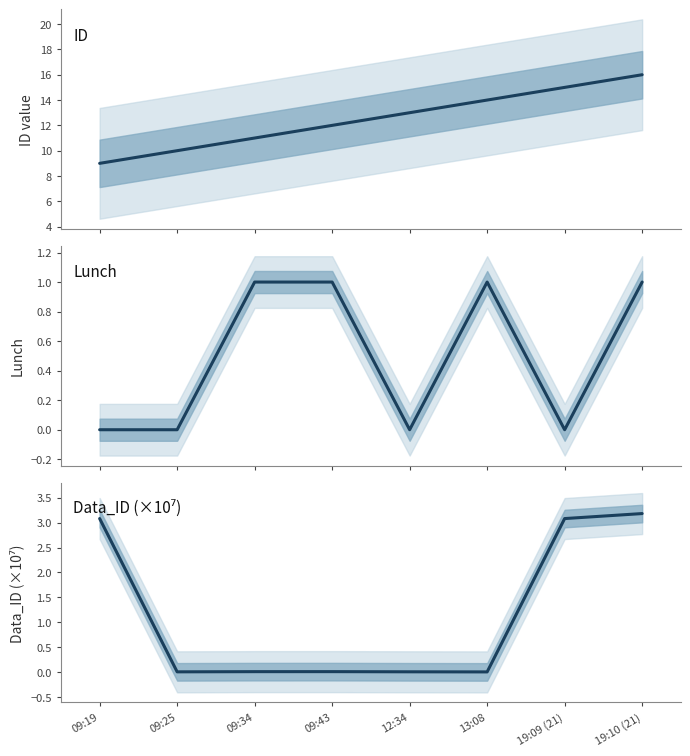

What is the total value across all series at 19:10 (21)?

20.2